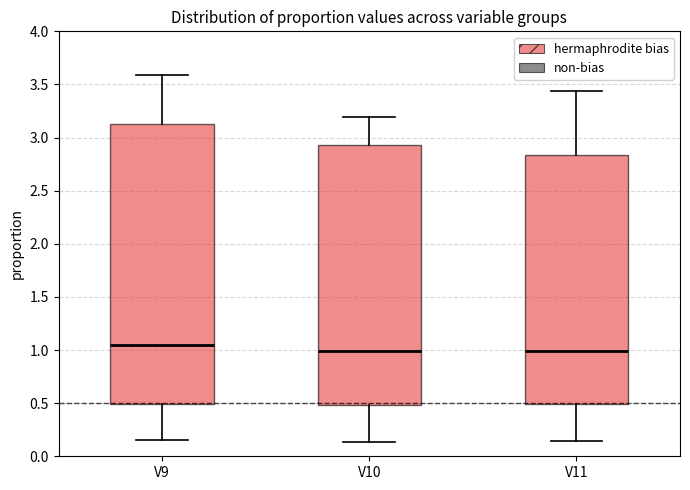

Which box is the tallest, from its lower edge to its upper edge?

V9